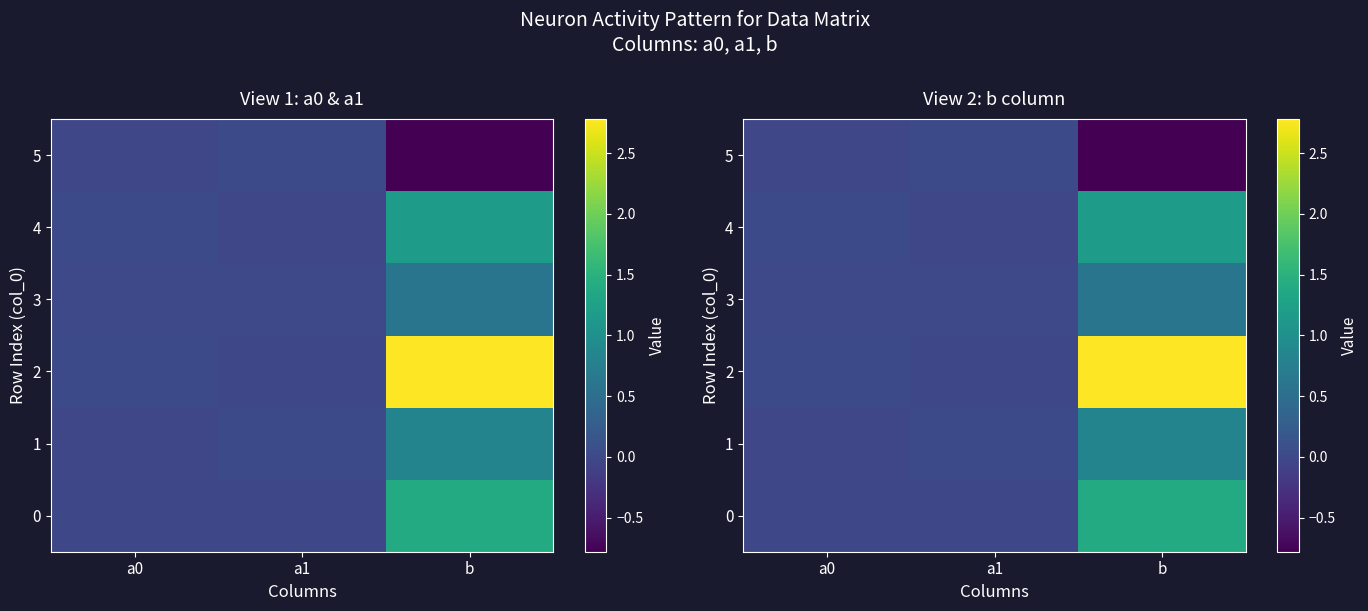

Read the 4 value at b.

1.2